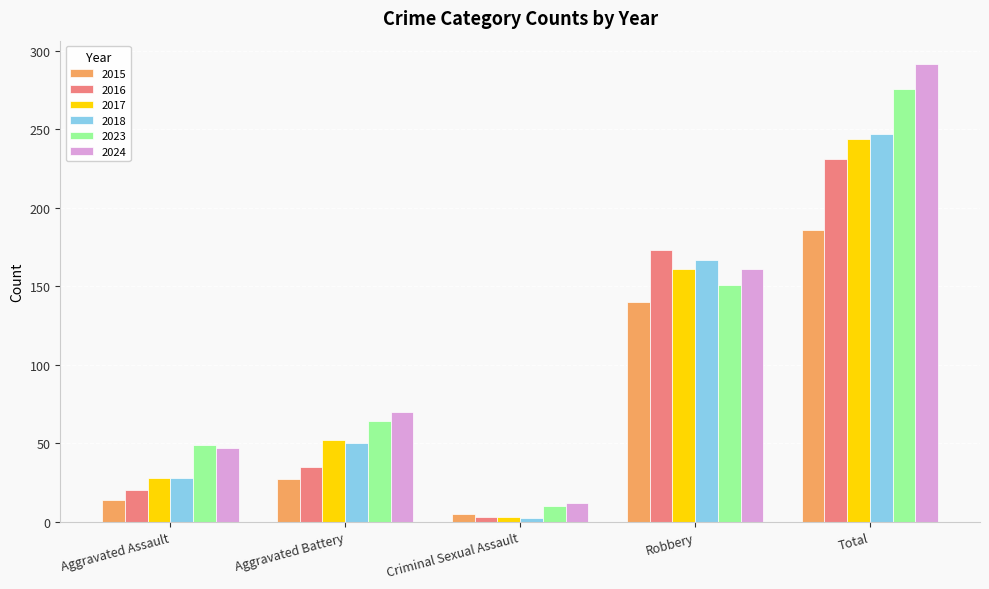

Reading left to right, what are all the values shown in this chart?

2015: 14	27	5	140	186
2016: 20	35	3	173	231
2017: 28	52	3	161	244
2018: 28	50	2	167	247
2023: 49	64	10	151	276
2024: 47	70	12	161	292